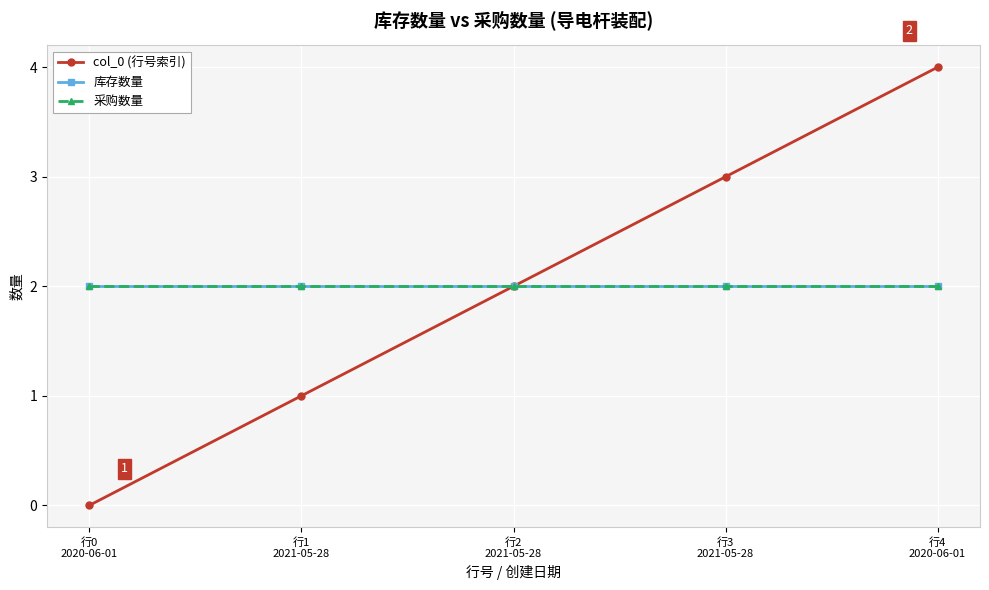

Does the chart have visible grid lines?

Yes